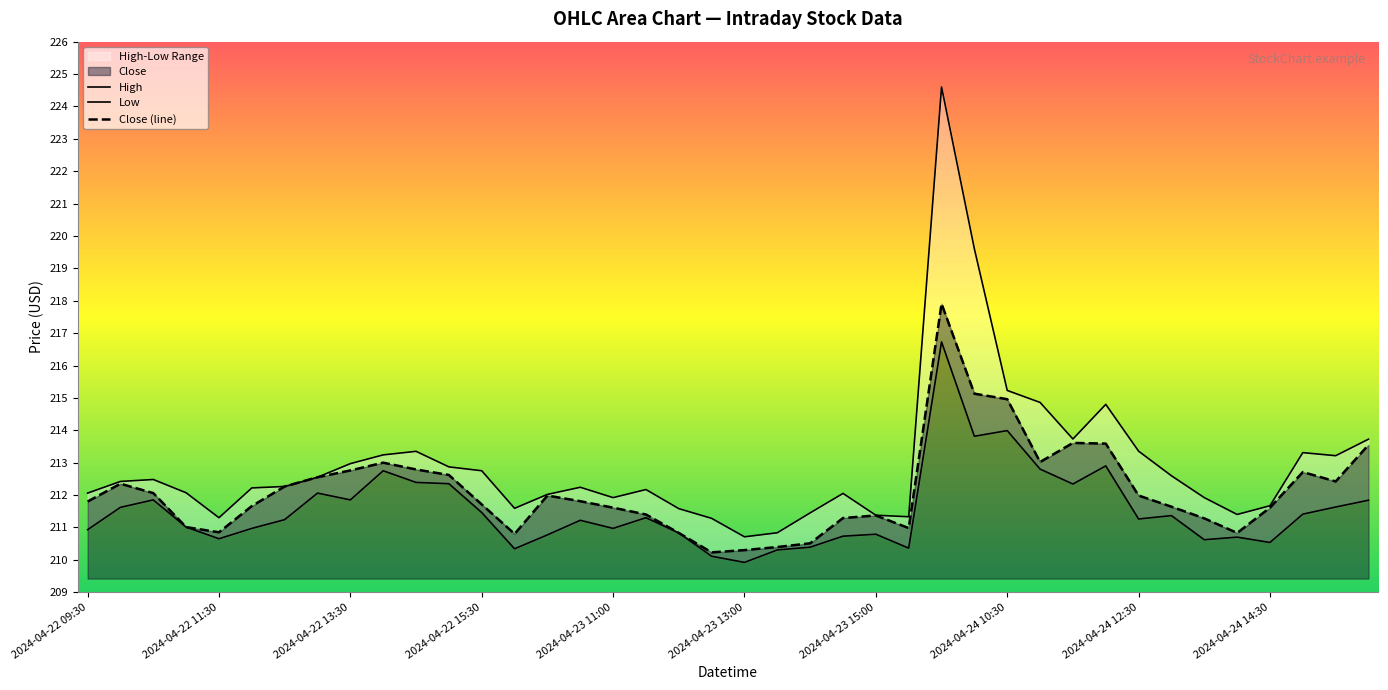

Reading left to right, transcribe all the data shown in this chart.

High: 212.1	212.4	212.5	212.1	211.3	212.2	212.3	212.6	213.0	213.2	213.3	212.9	212.8	211.6	212.0	212.2	211.9	212.2	211.6	211.3	210.7	210.8	211.4	212.1	211.4	211.3	224.6	219.6	215.2	214.9	213.7	214.8	213.4	212.6	211.9	211.4	211.7	213.3	213.2	213.7
Low: 210.9	211.6	211.9	211.0	210.6	211.0	211.2	212.1	211.9	212.8	212.4	212.4	211.5	210.3	210.8	211.2	211.0	211.3	210.8	210.1	209.9	210.3	210.4	210.7	210.8	210.4	216.7	213.8	214.0	212.8	212.3	212.9	211.3	211.4	210.6	210.7	210.5	211.4	211.6	211.8
Close (line): 211.8	212.4	212.1	211.0	210.9	211.7	212.3	212.6	212.8	213.0	212.8	212.6	211.7	210.8	212.0	211.8	211.6	211.4	210.8	210.2	210.3	210.4	210.5	211.3	211.4	211.0	217.9	215.1	215.0	213.0	213.6	213.6	212.0	211.6	211.3	210.8	211.6	212.7	212.4	213.6